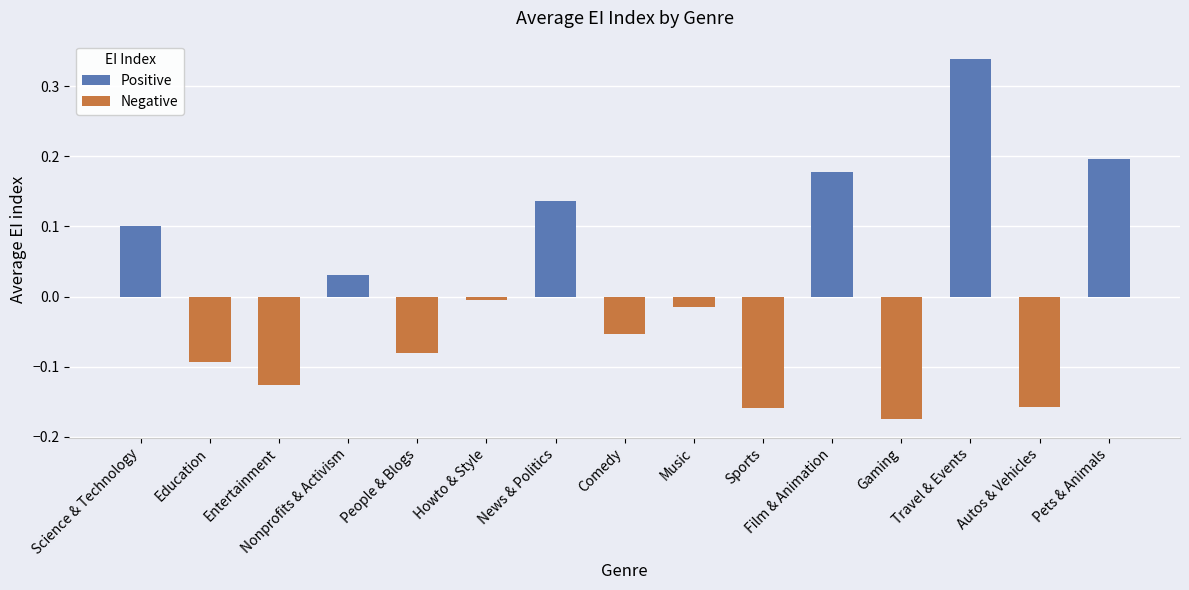

Which label corresponds to the smallest value in the chart?

Gaming